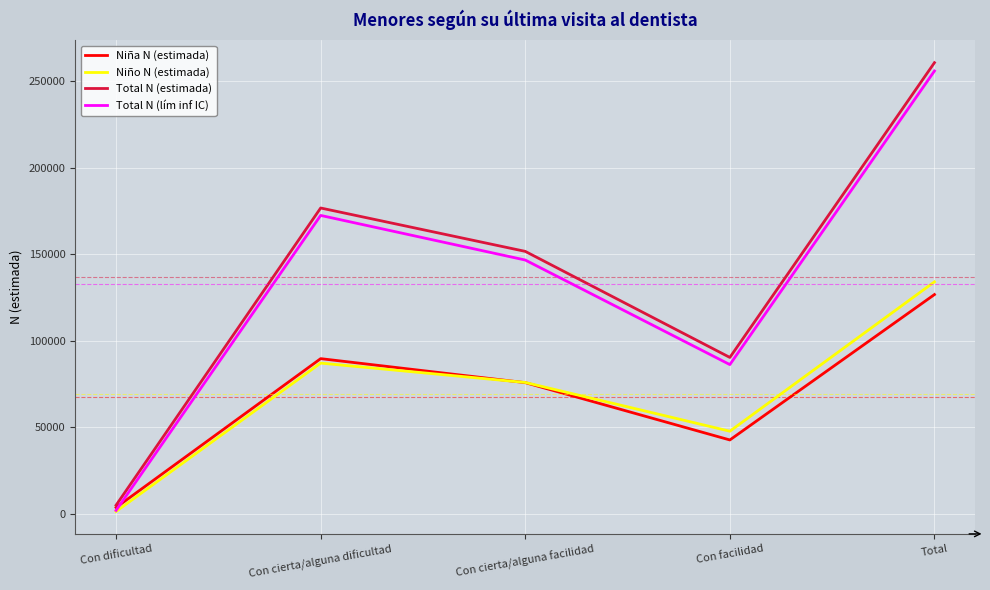

What is the greatest value displayed?

260656